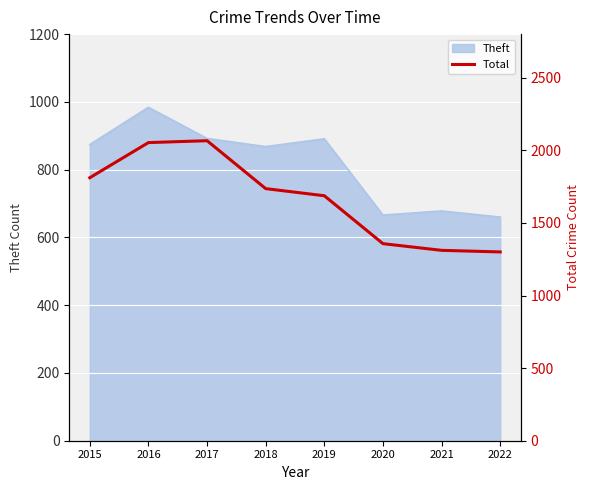

Which label corresponds to the smallest value in the chart?

2022